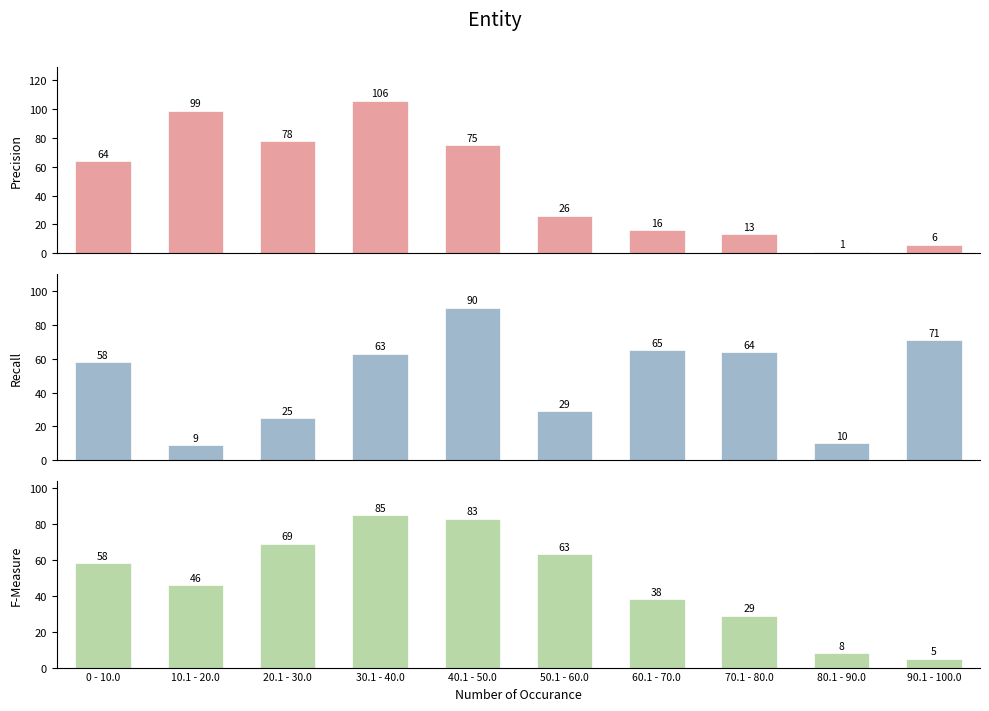

Reading left to right, list all the values displayed in this chart.

Precision: 0 - 10.0=64	10.1 - 20.0=99	20.1 - 30.0=78	30.1 - 40.0=106	40.1 - 50.0=75	50.1 - 60.0=26	60.1 - 70.0=16	70.1 - 80.0=13	80.1 - 90.0=1	90.1 - 100.0=6
Recall: 0 - 10.0=58	10.1 - 20.0=9	20.1 - 30.0=25	30.1 - 40.0=63	40.1 - 50.0=90	50.1 - 60.0=29	60.1 - 70.0=65	70.1 - 80.0=64	80.1 - 90.0=10	90.1 - 100.0=71
F-Measure: 0 - 10.0=58	10.1 - 20.0=46	20.1 - 30.0=69	30.1 - 40.0=85	40.1 - 50.0=83	50.1 - 60.0=63	60.1 - 70.0=38	70.1 - 80.0=29	80.1 - 90.0=8	90.1 - 100.0=5